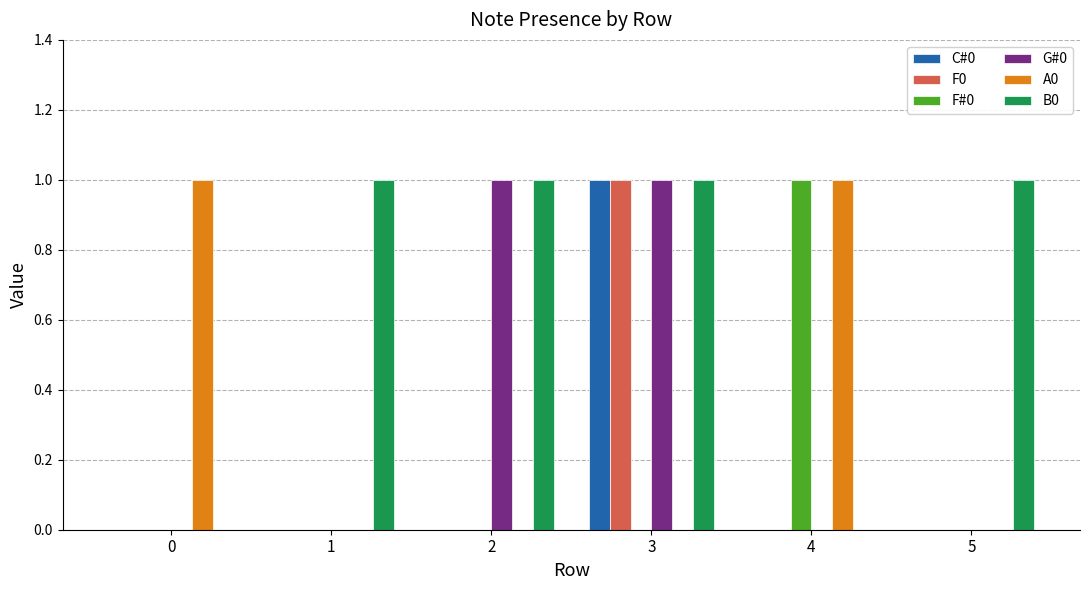

What are all the series names shown in the legend?

C#0, F0, F#0, G#0, A0, B0